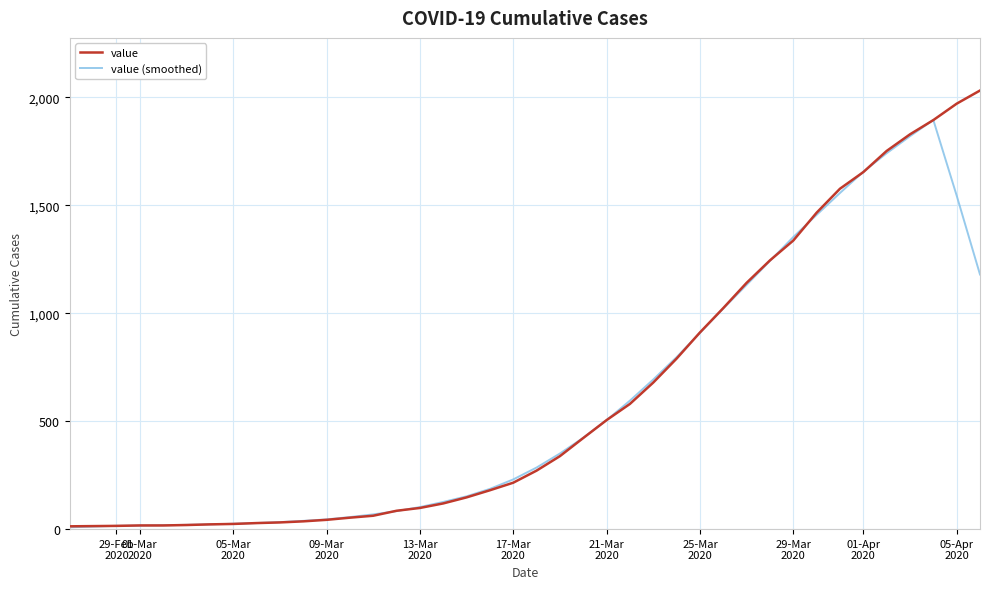

Which series has the largest range (max minus min)?

value